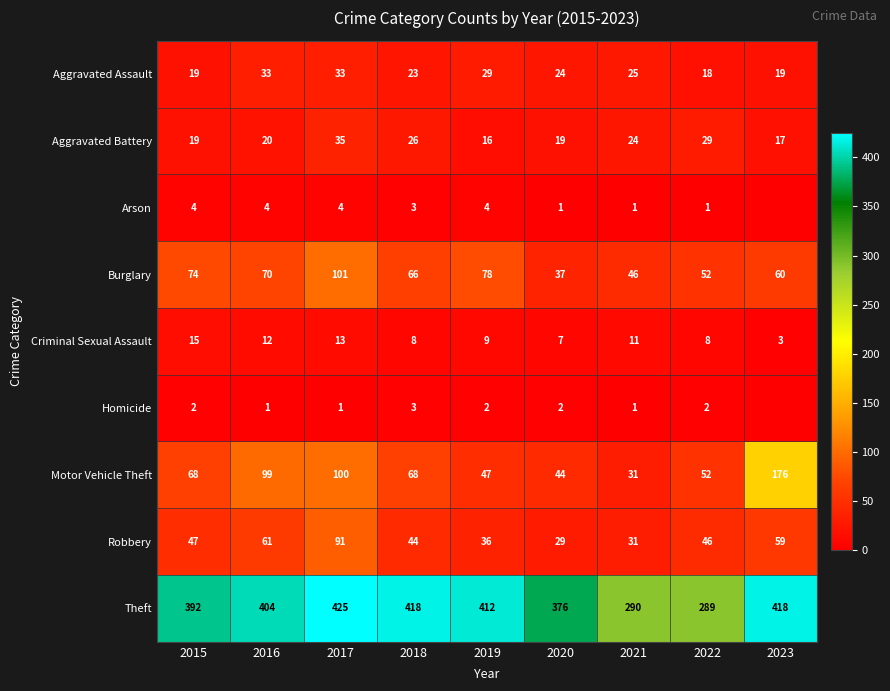

Which series changed the most between 2016 and 2017?

Burglary